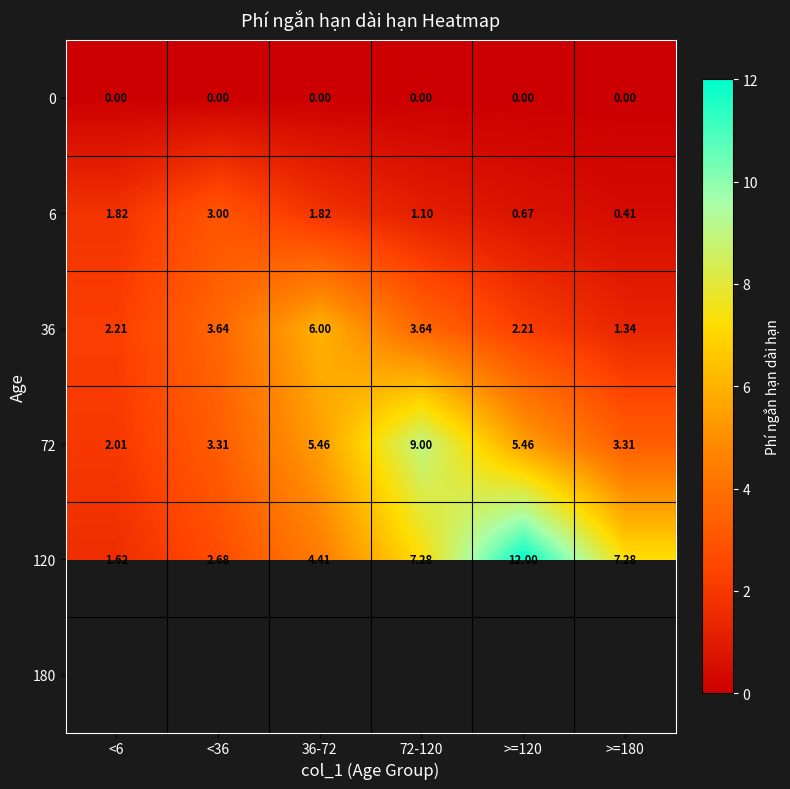

Which category has the highest value in the 72 series?

72-120